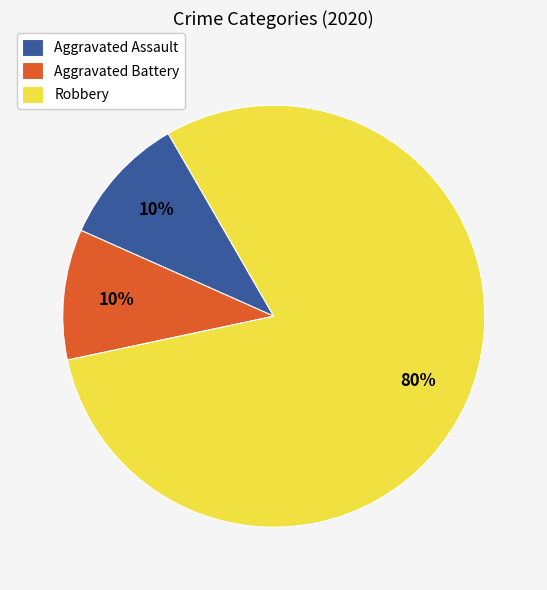

Is the sum of Aggravated Assault and Robbery greater than half?

Yes